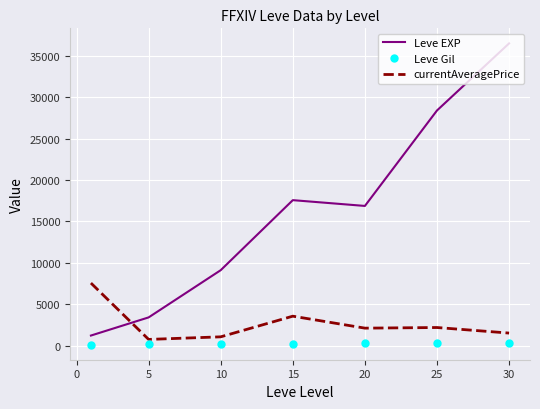

Which series ends up on top after the final intersection of currentAveragePrice and Leve EXP?

Leve EXP